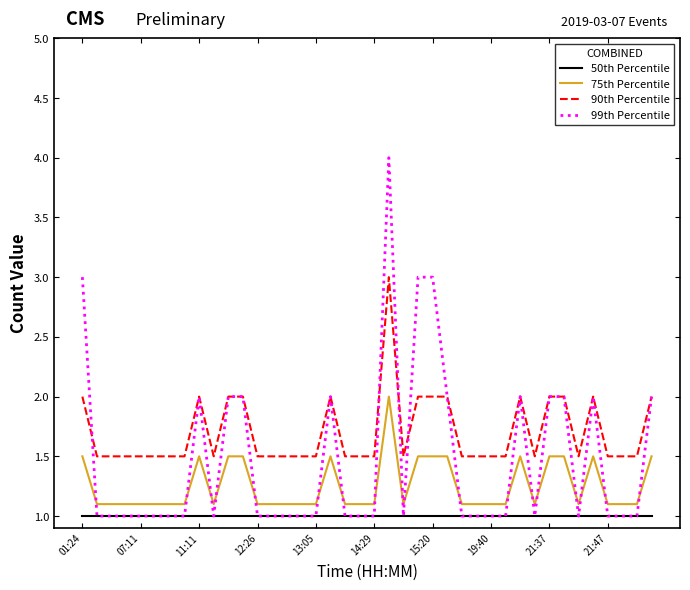

Which series has the widest spread of values?

99th Percentile